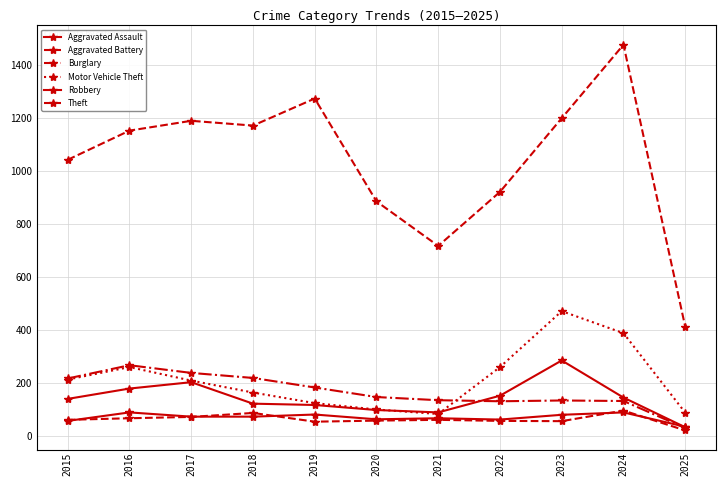

What is the maximum value shown in the chart?

1475